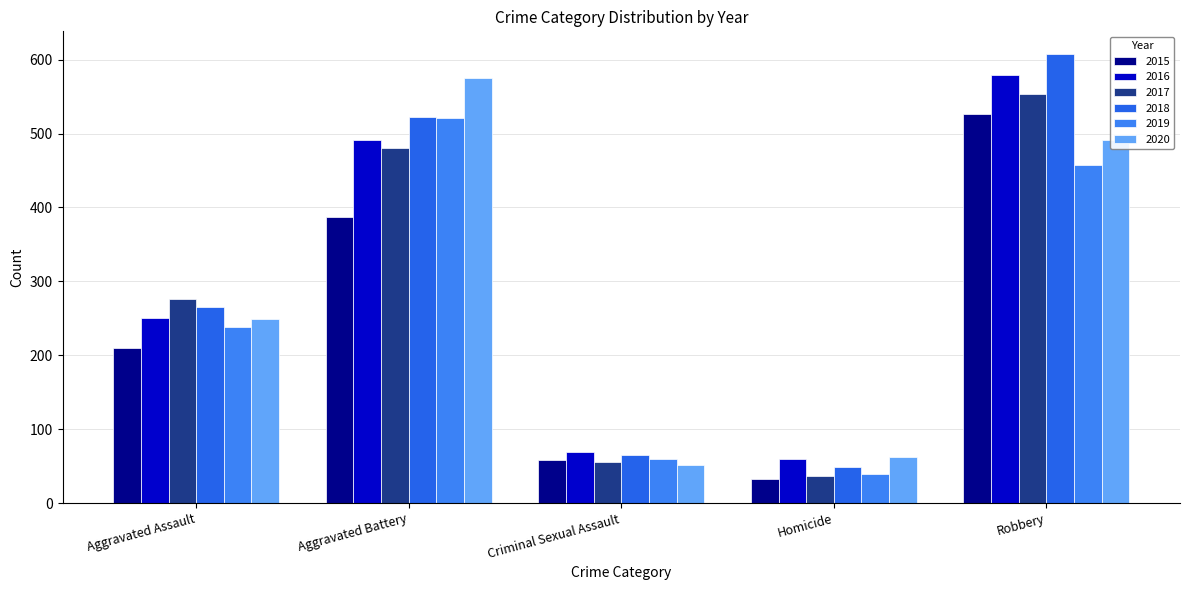

The 2020 series shows 378 at Aggravated Assault. True or false?

False